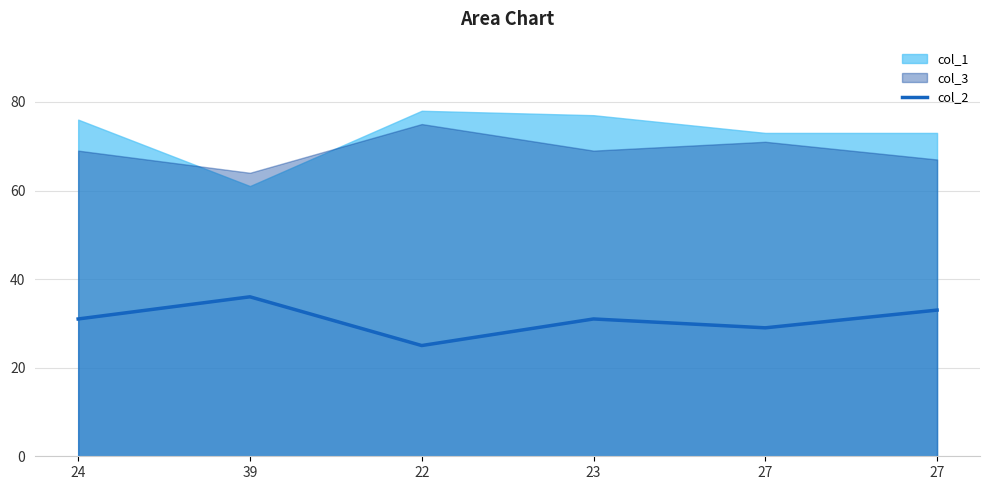

How many lines are shown in the chart?

1